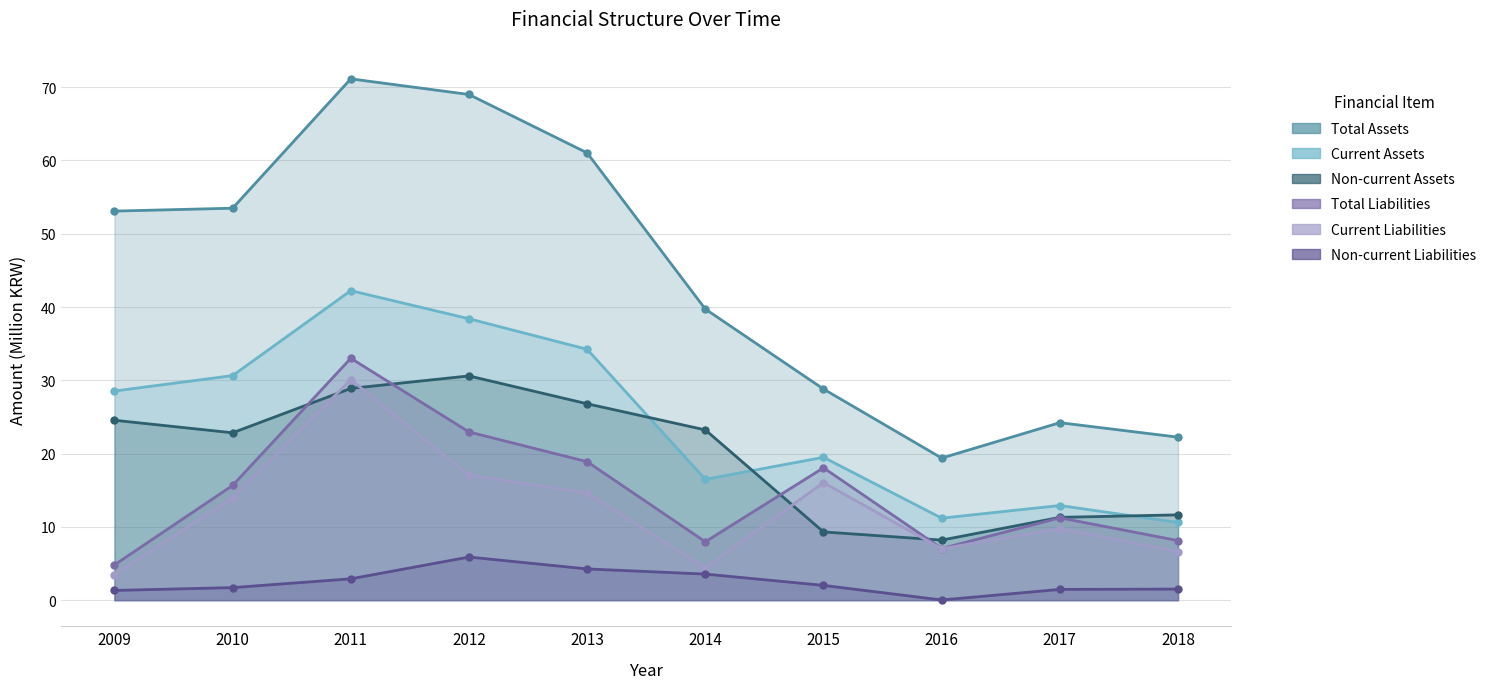

Where is the first local minimum for Total Liabilities?

2014